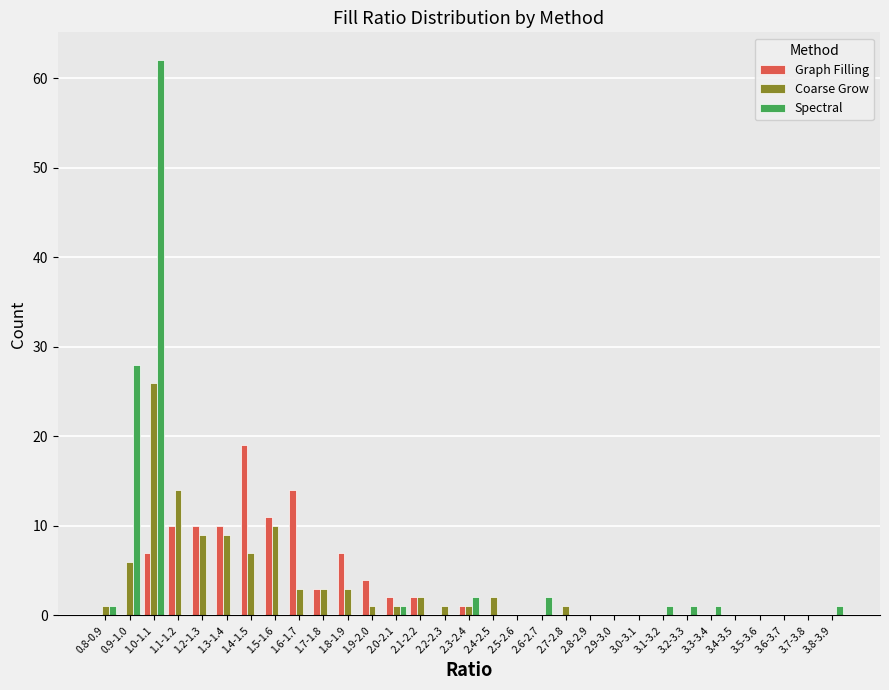

At which category is the sum across all series the highest?

1.0-1.1